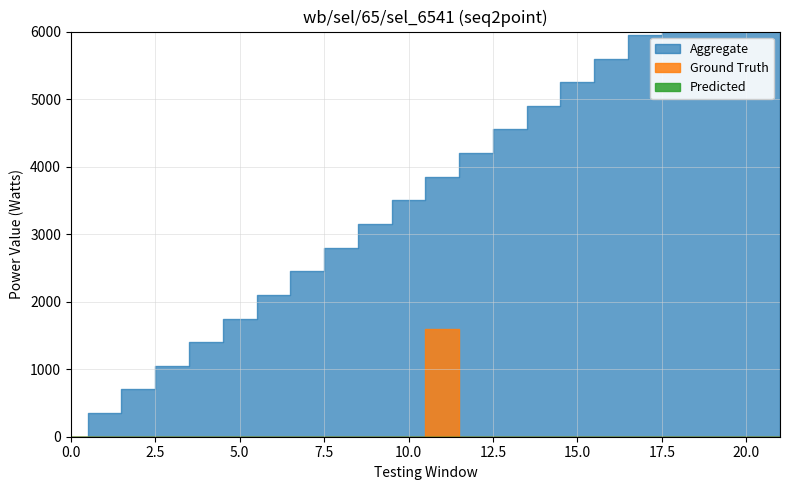

How many lines are shown in the chart?

3